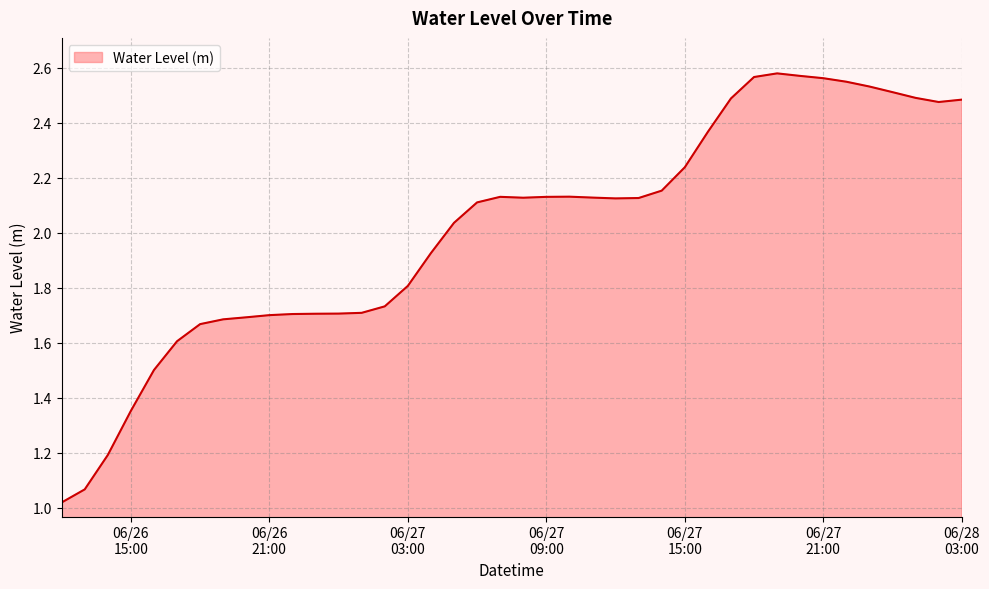

True or false: there are more than 2 points higher than both neighbors.

True